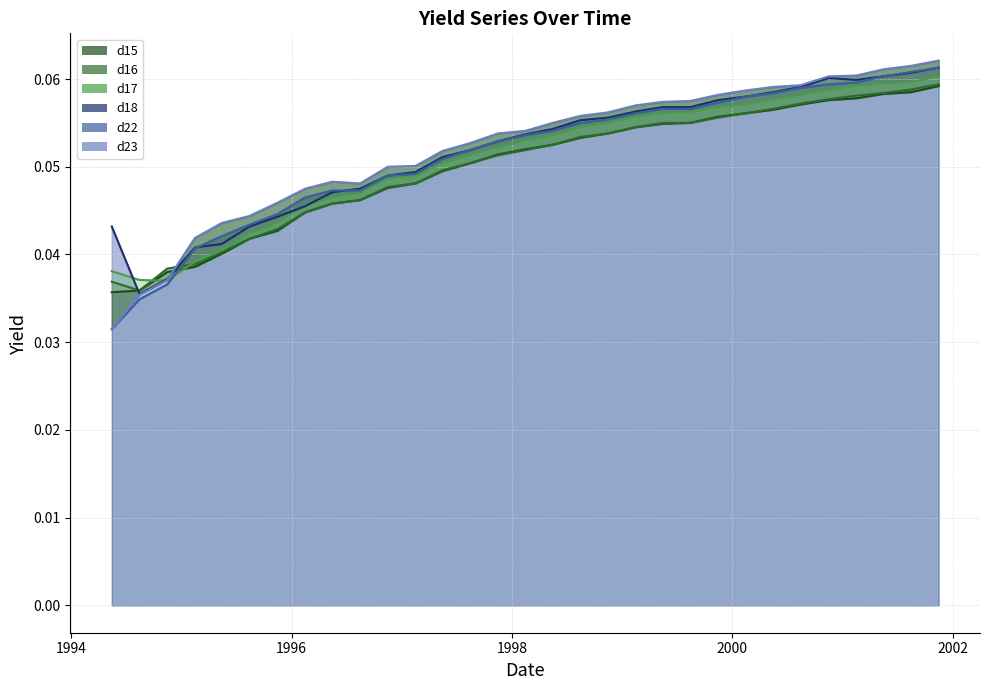

True or false: d15 and d16 intersect in this chart.

False